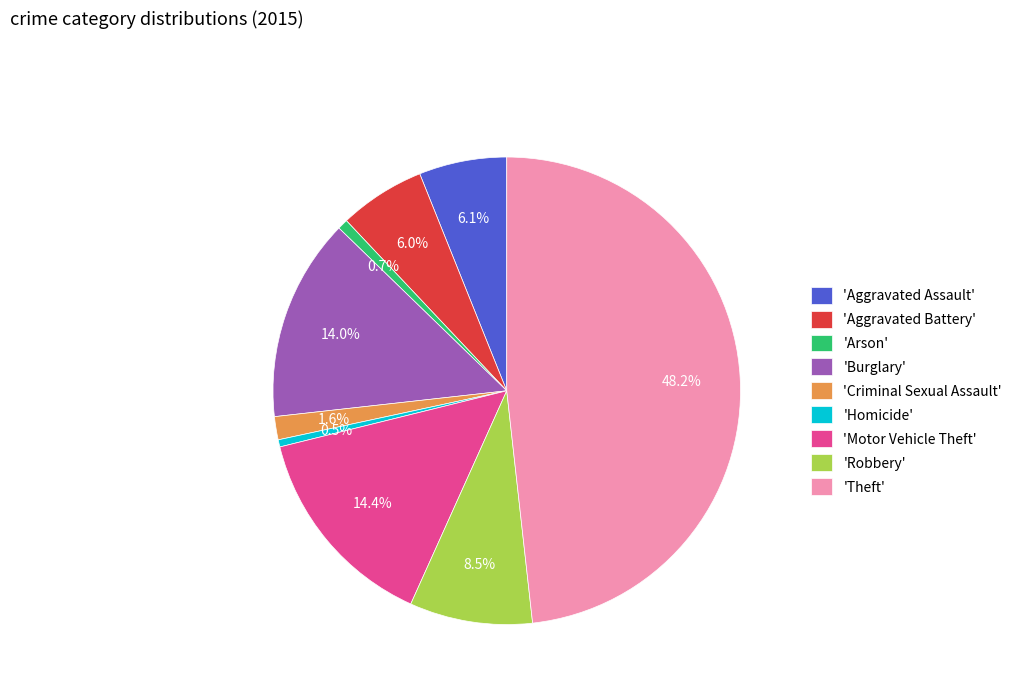

What is the largest slice in the pie chart?

'Theft'